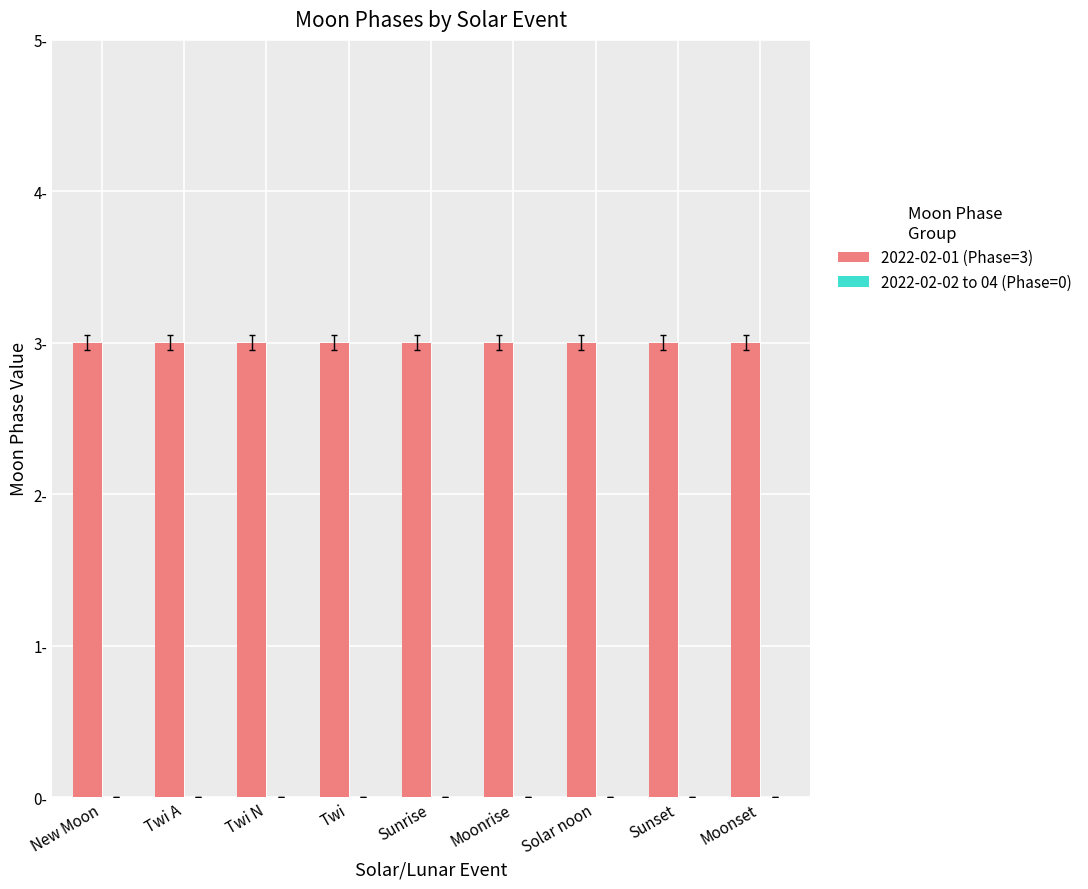

At Sunset, list the series in order from largest to smallest.

2022-02-01 (Phase=3), 2022-02-02 to 04 (Phase=0)